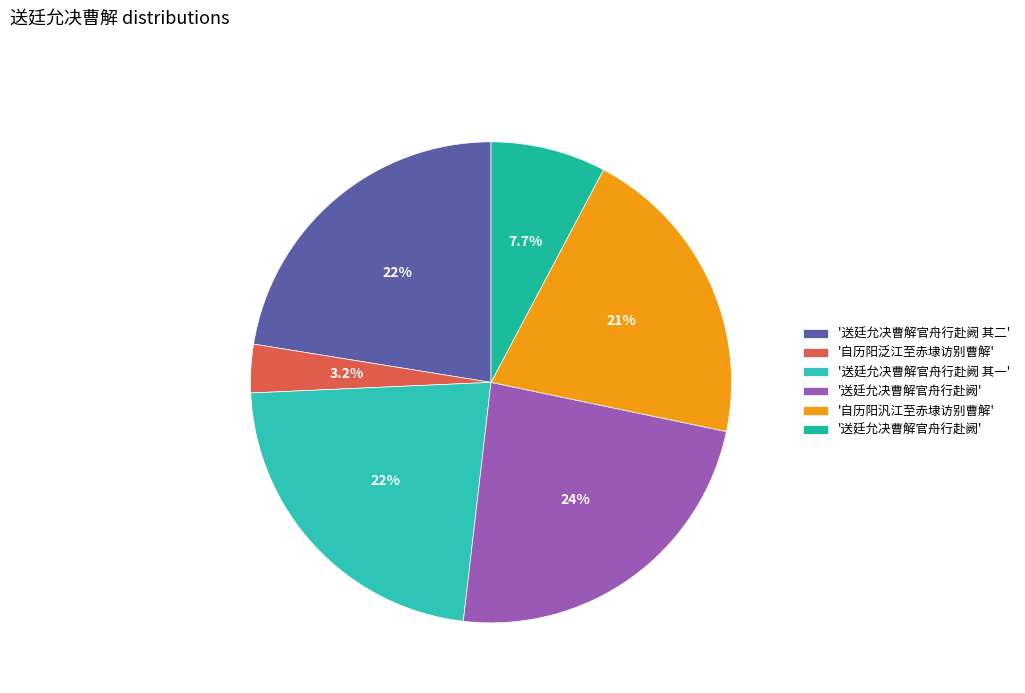

How many slices are in this pie chart?

6